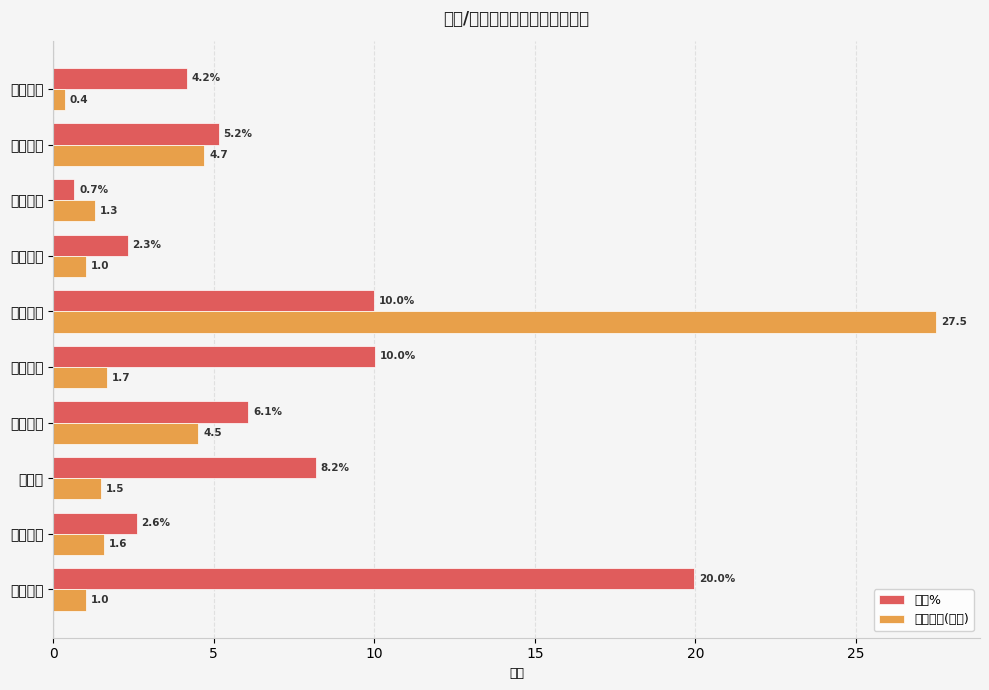

What is the approximate value of 涨幅% at 昆船智能?

0.7